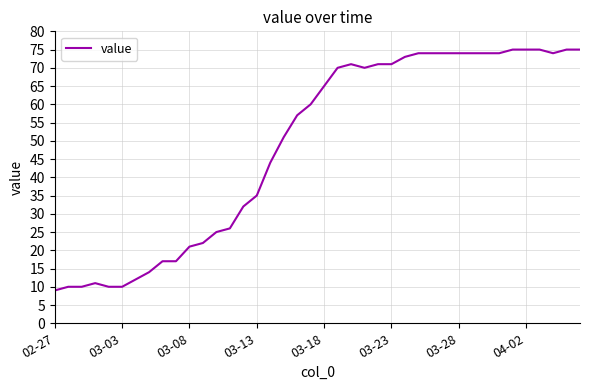

What is the difference between the maximum and minimum values?

66